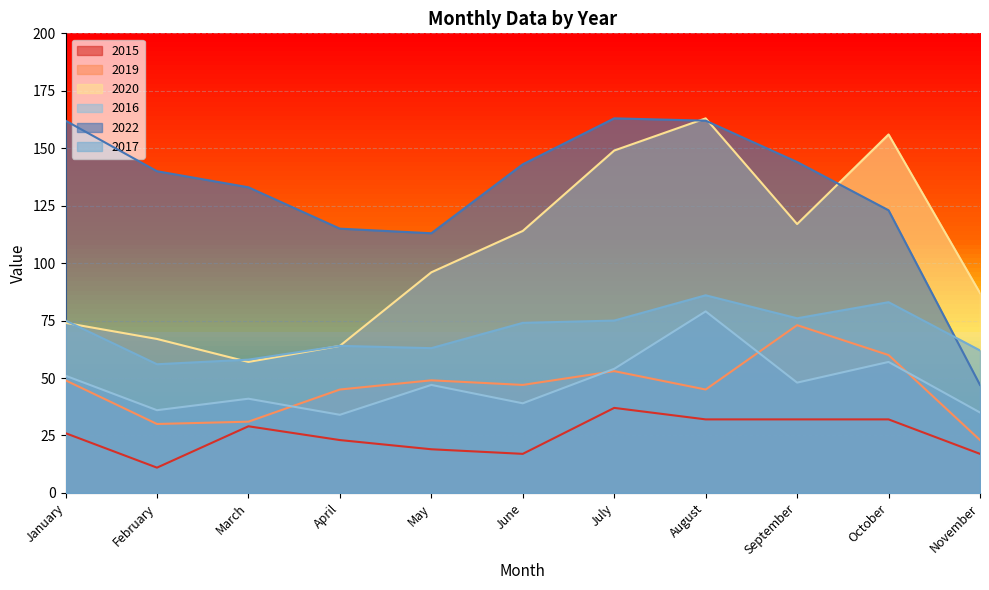

Reading left to right, extract all data points from this chart.

2015: 26	11	29	23	19	17	37	32	32	32	17
2019: 49	30	31	45	49	47	53	45	73	60	23
2020: 74	67	57	64	96	114	149	163	117	156	87
2016: 51	36	41	34	47	39	54	79	48	57	35
2022: 162	140	133	115	113	143	163	162	144	123	47
2017: 75	56	58	64	63	74	75	86	76	83	62